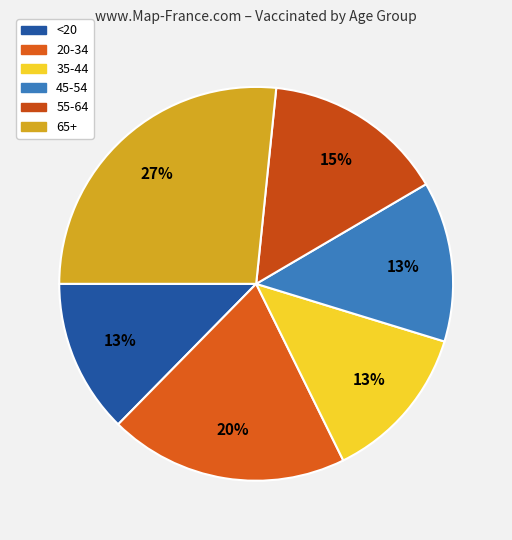

To the nearest percent, what is the average slice percentage?

17%